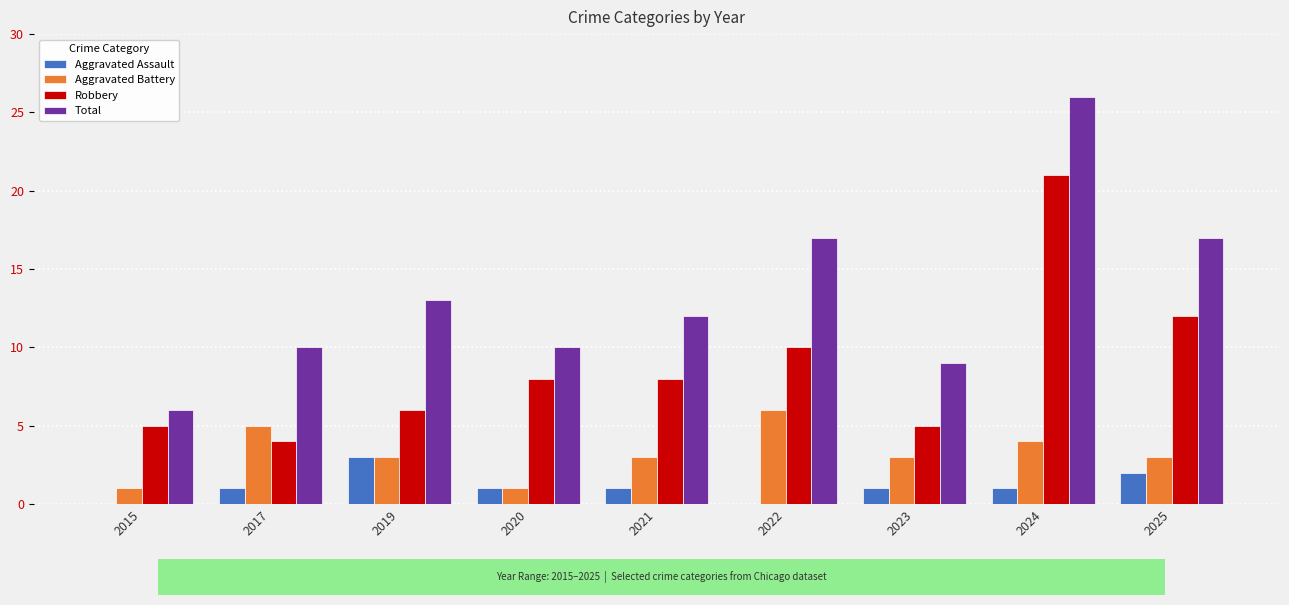

What is the total value across all series at 2025?

34